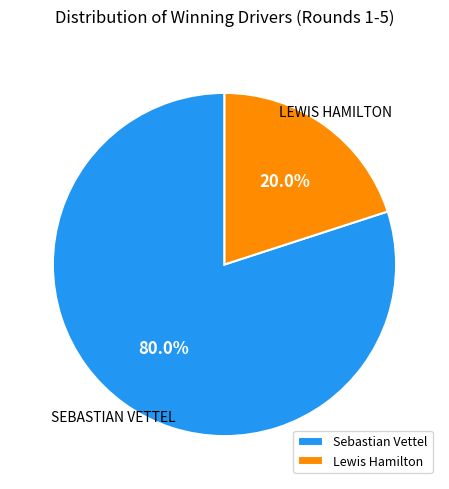

Which has a higher value, Sebastian Vettel or Lewis Hamilton?

Sebastian Vettel